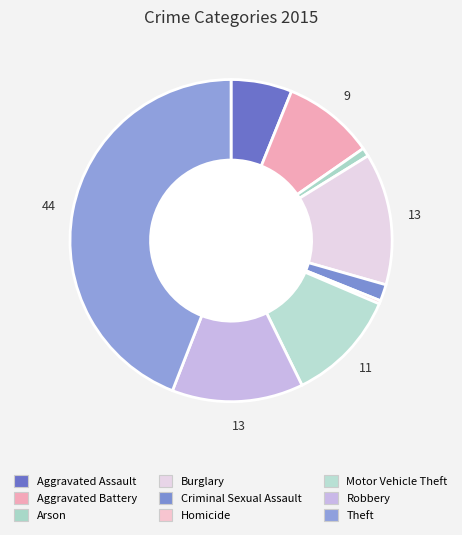

Does any single category account for the majority?

No